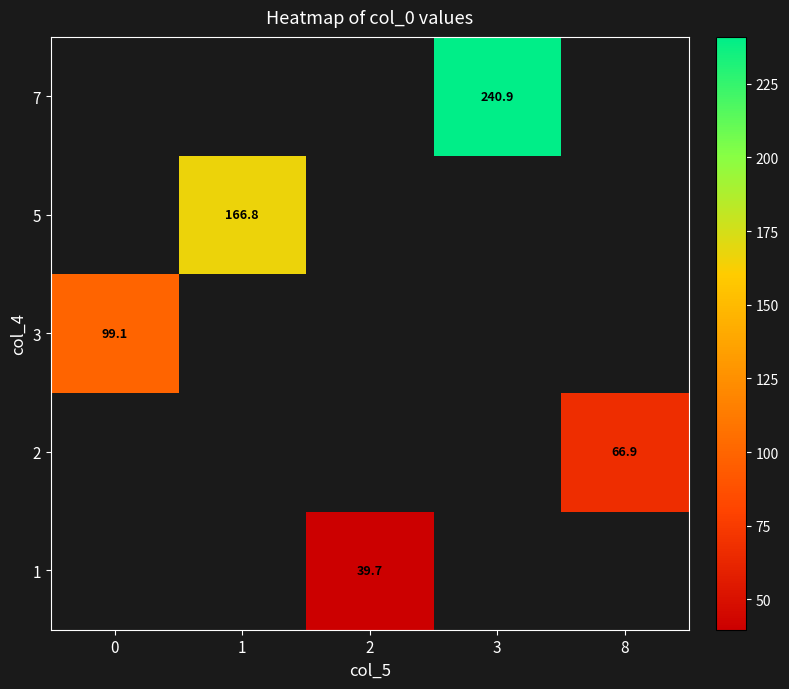

How many positive values does the 3 series have?

1